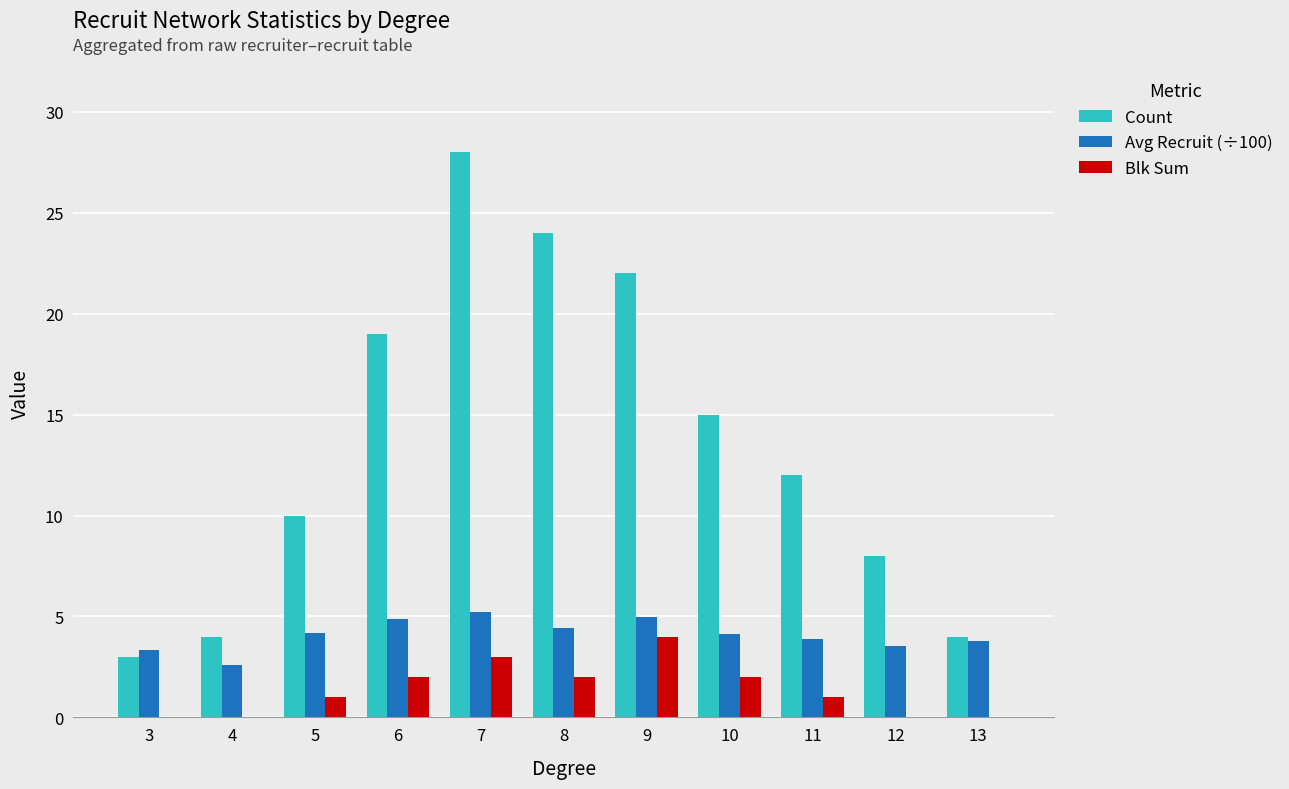

The value of Avg Recruit (÷100) at 8 is 4.5. True or false?

True